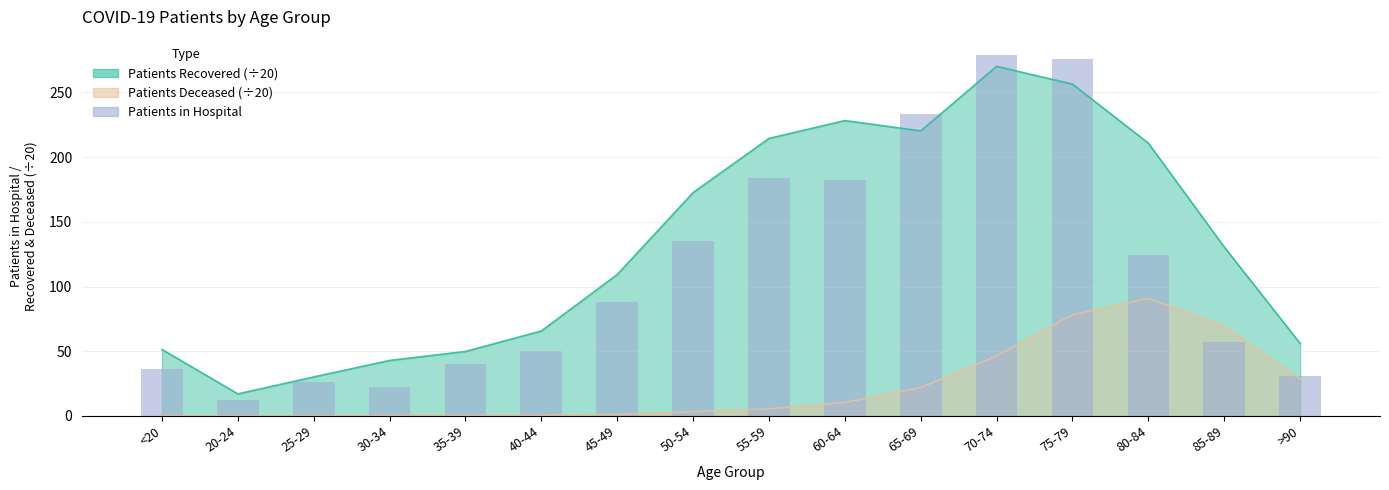

At which category does the chart reach its minimum across all series?

20-24